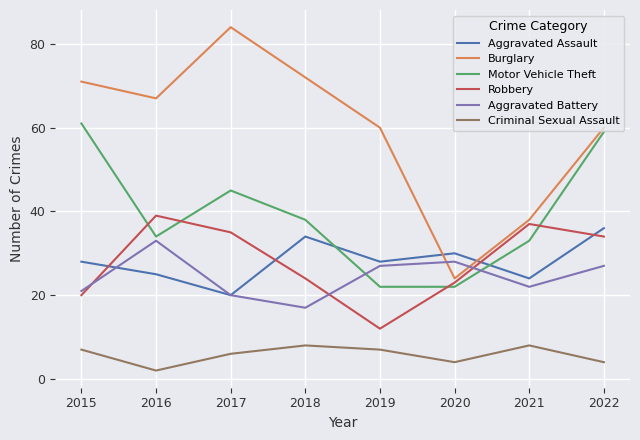

What are all the series names shown in the legend?

Aggravated Assault, Burglary, Motor Vehicle Theft, Robbery, Aggravated Battery, Criminal Sexual Assault